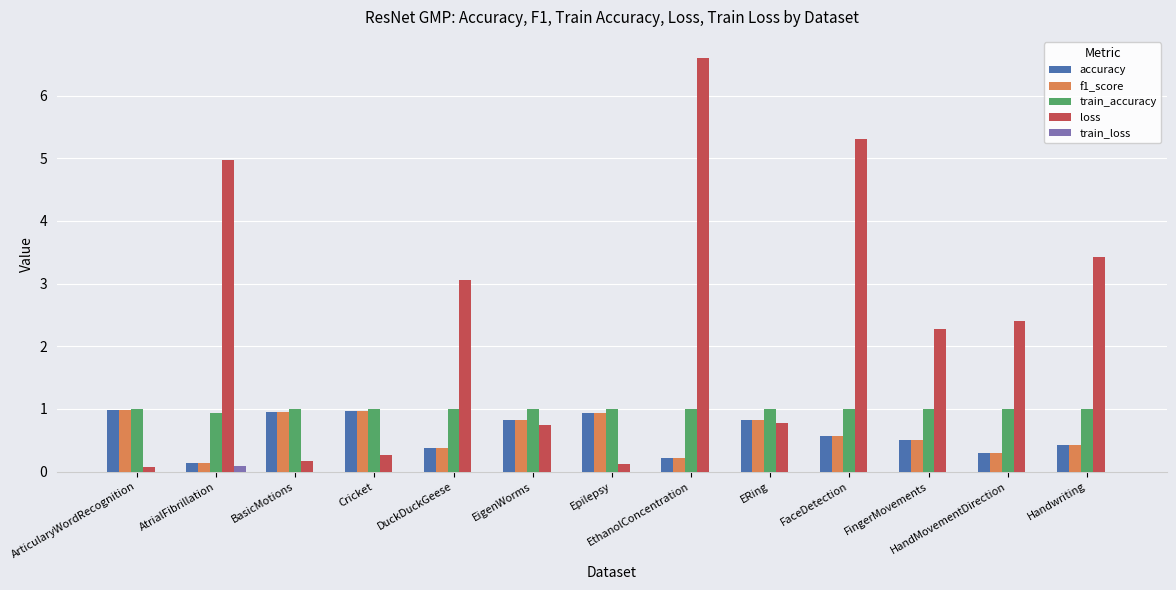

What is the highest value of the accuracy series?

1.0